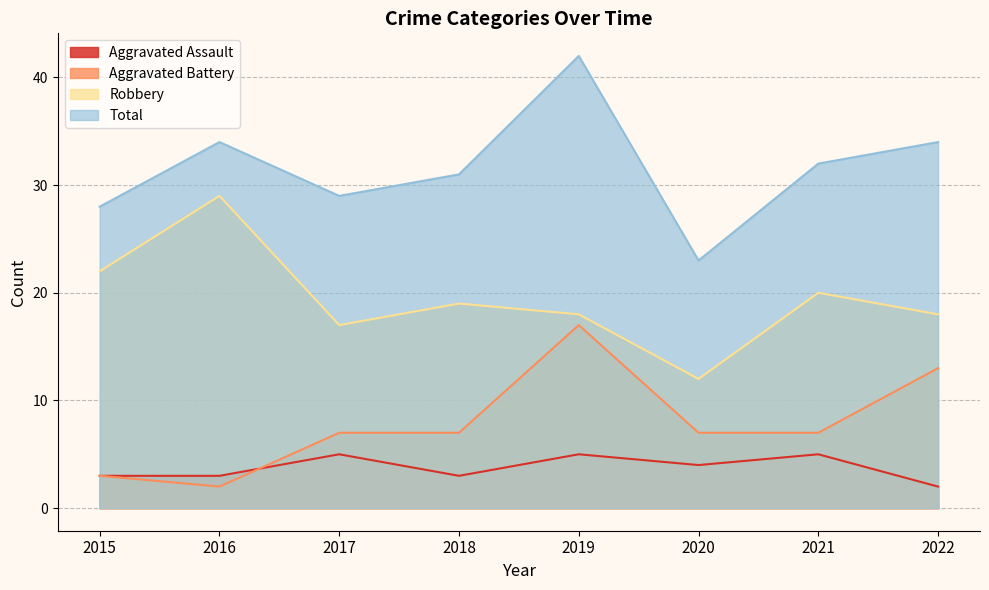

At which category does the chart reach its peak across all series?

2019